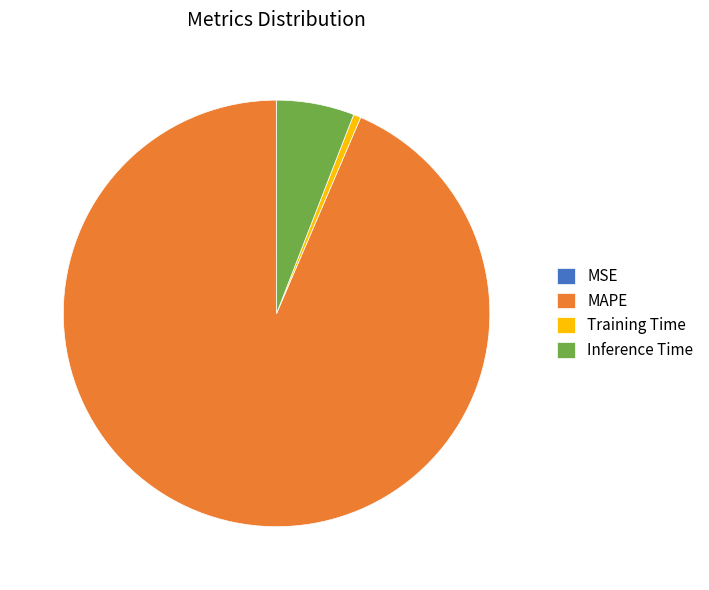

Is the sum of Training Time and MAPE greater than half?

Yes